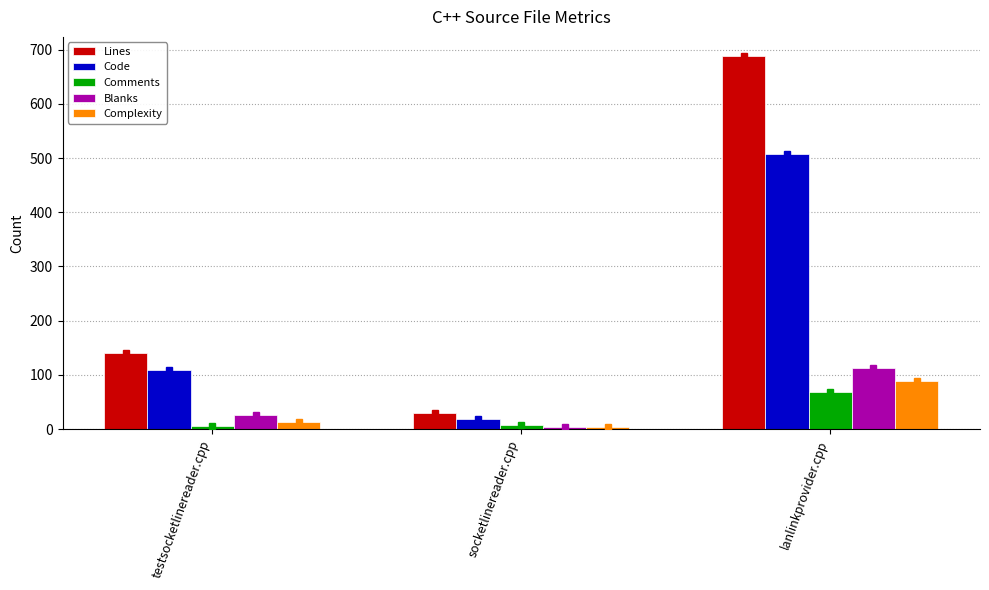

Which series has the largest total across all categories?

Lines